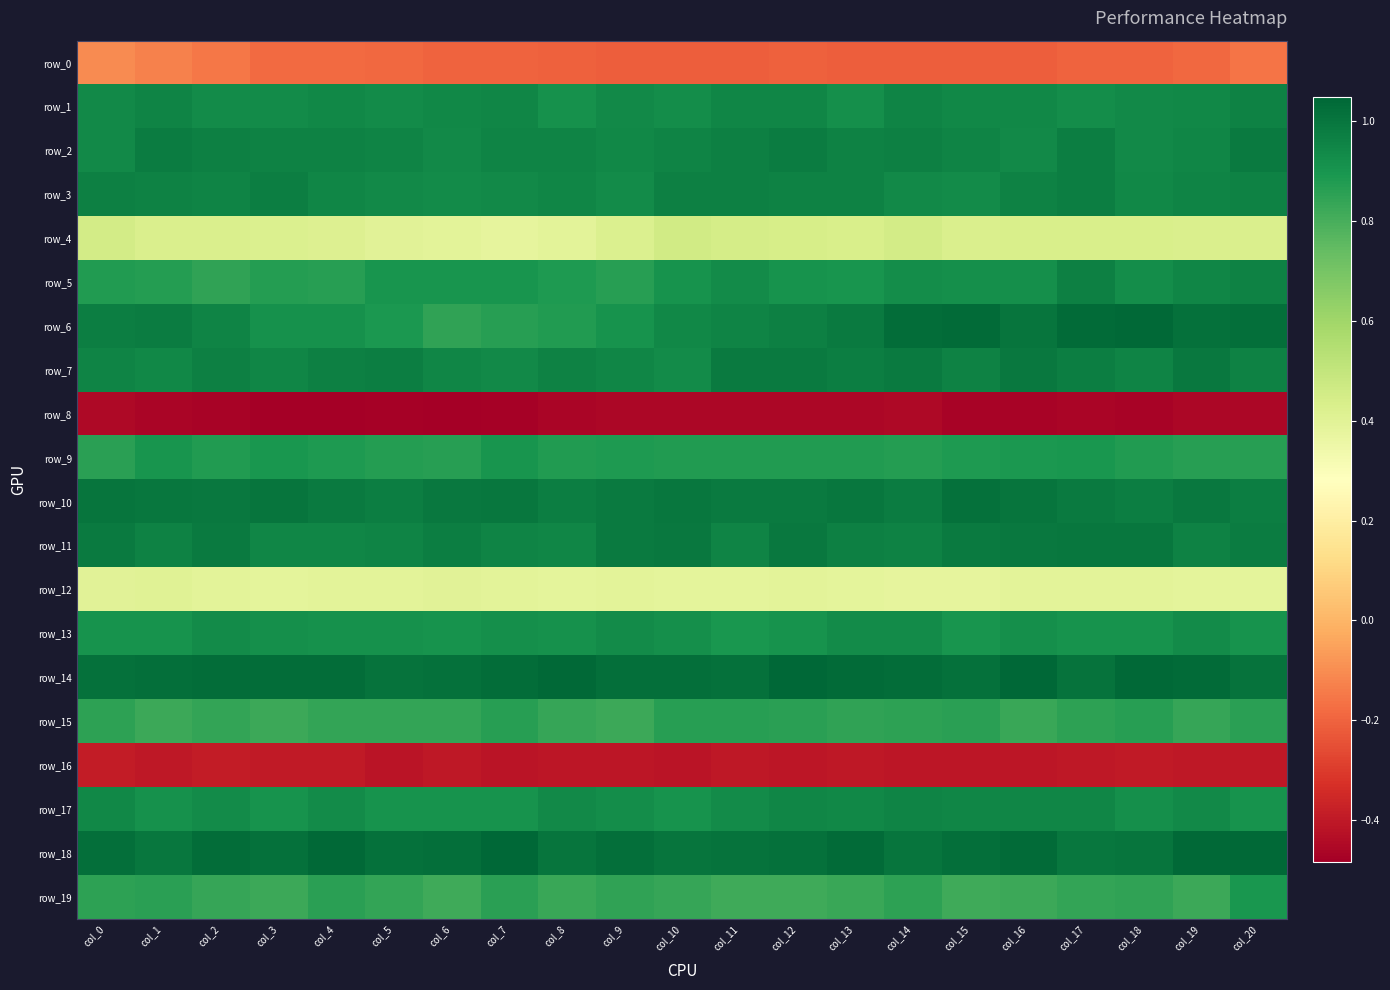

Count the number of data series in this chart.

20